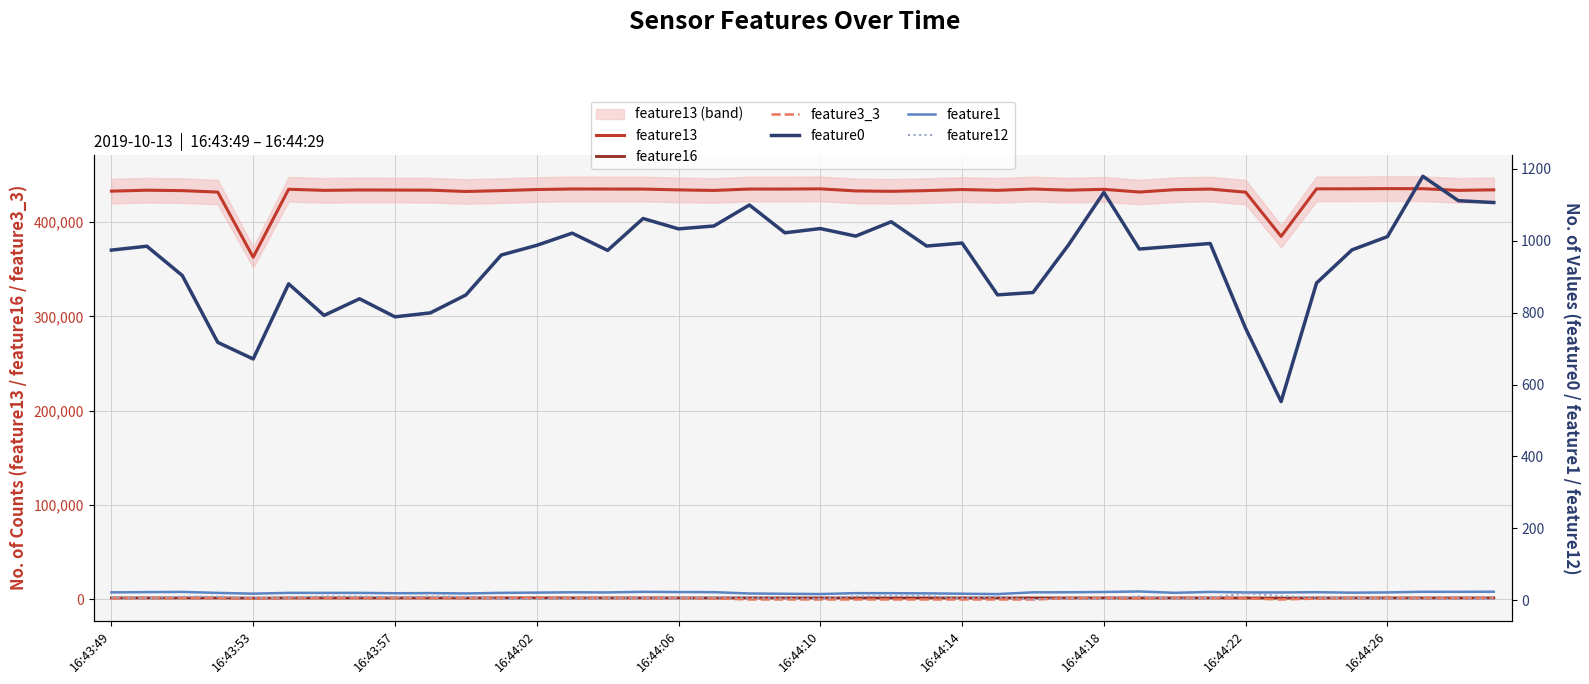

True or false: feature16 and feature13 cross at least once.

False